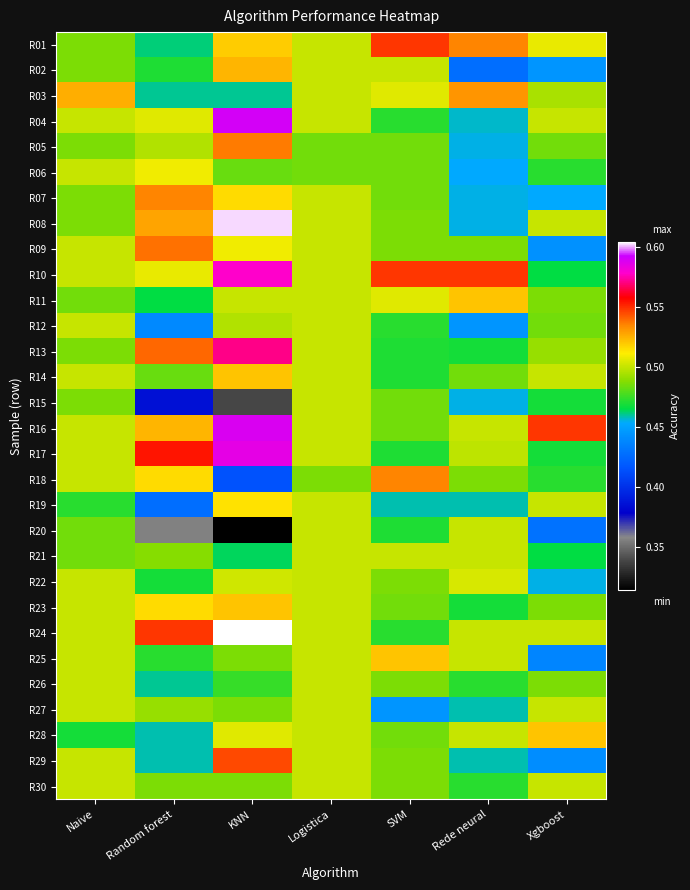

Which series has the largest total across all categories?

R10